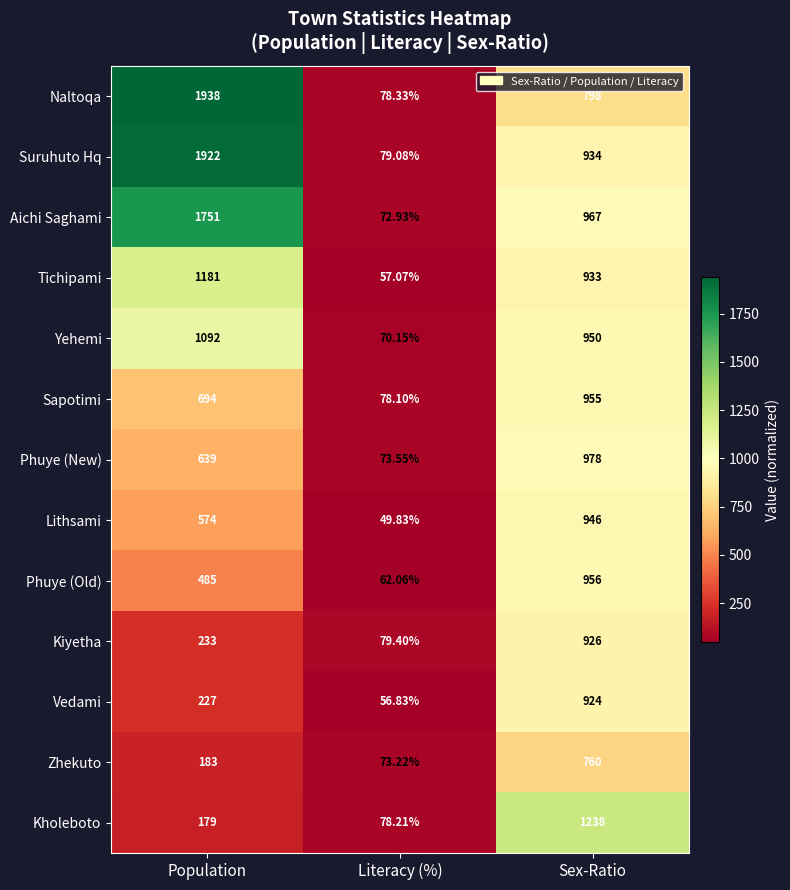

Where is Suruhuto Hq nearest to the value 1000?

Sex-Ratio